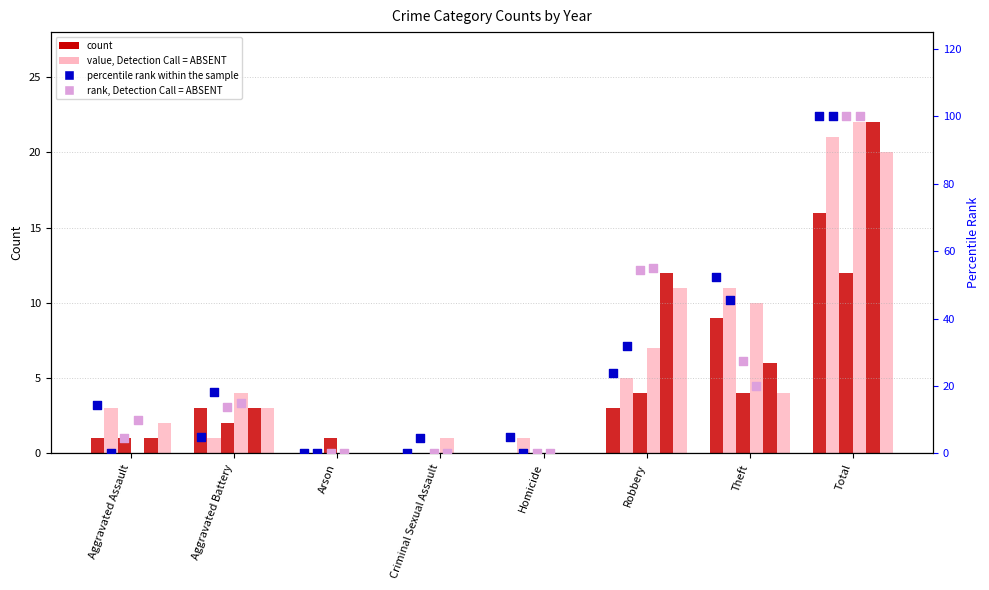

What is the total value across all series at Homicide?

1